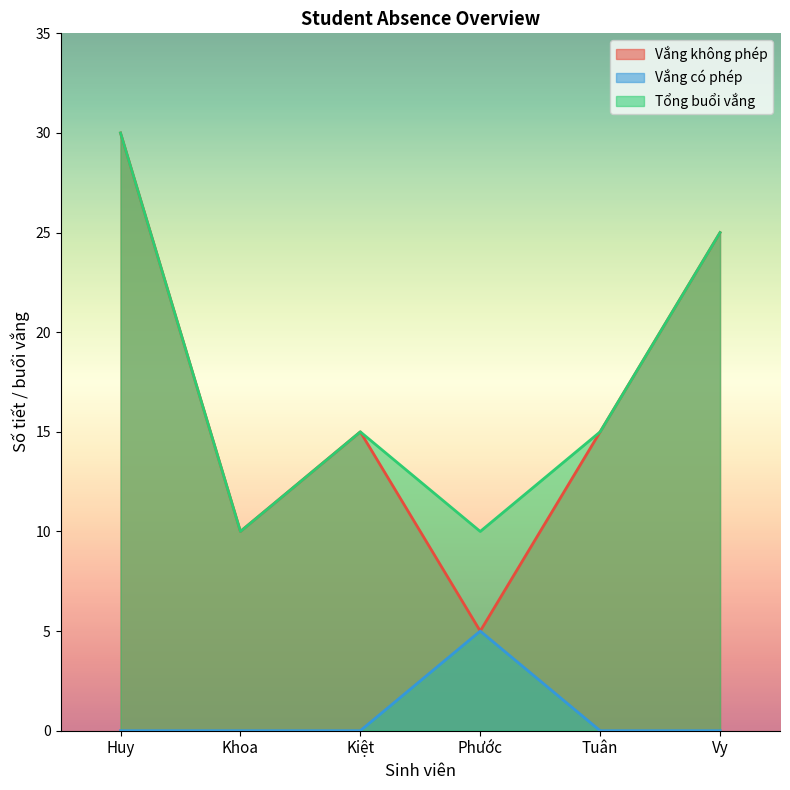

What is the difference between the Vắng không phép values at Huy and Khoa?

20